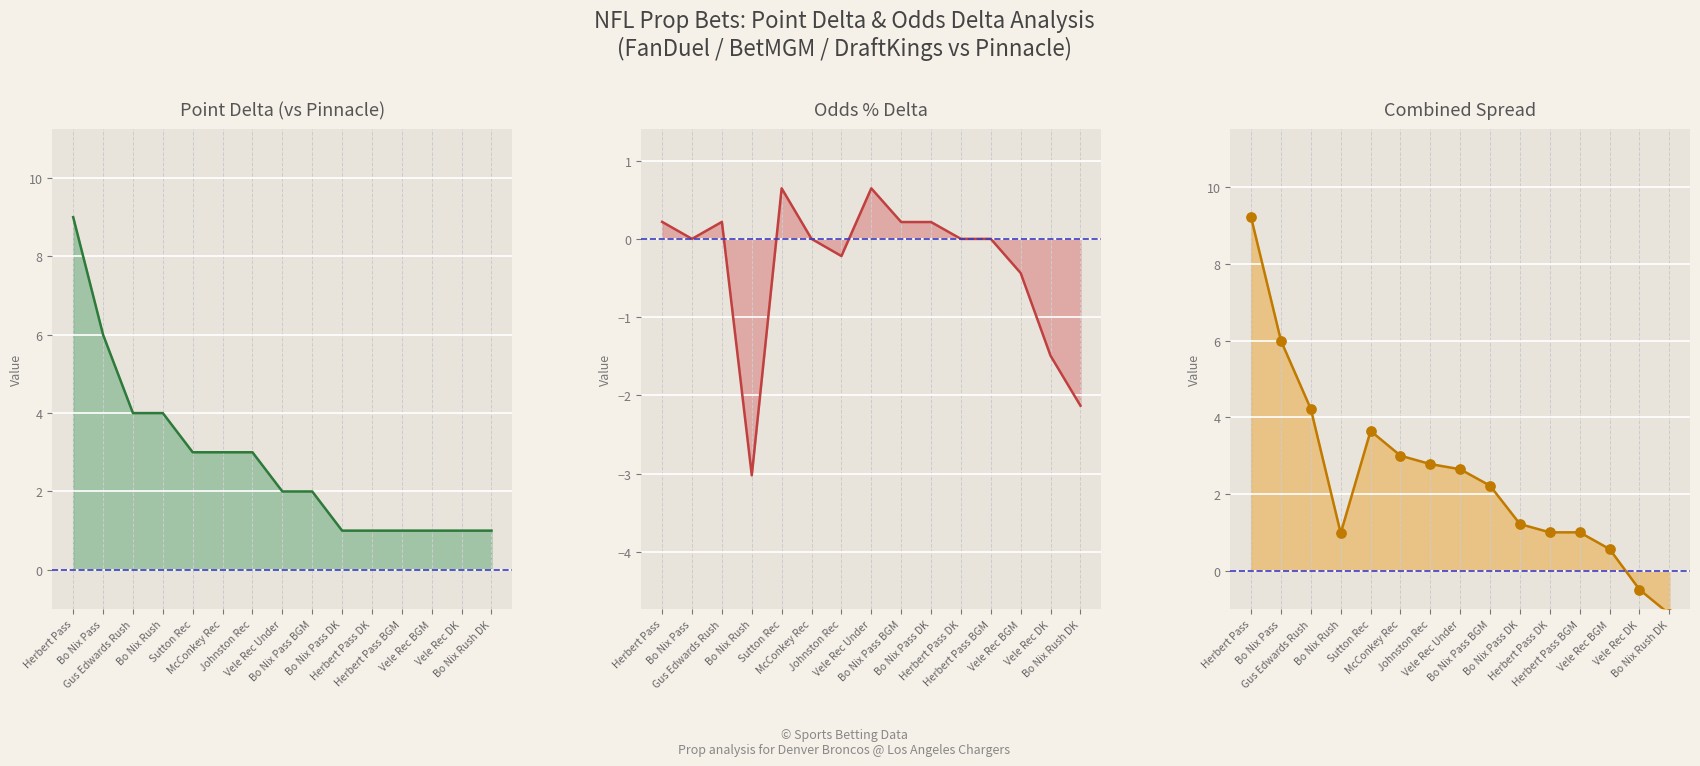

At how many categories does at least one series exceed 5?

2